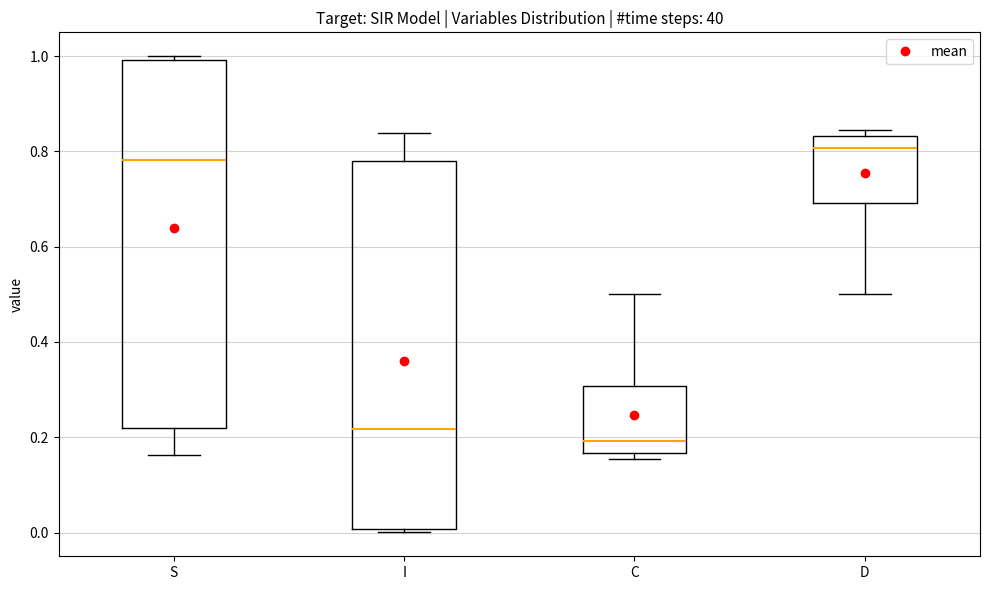

Reading left to right, read every box against the y-axis: the position of its median line, the range the box covers, and the ends of its whiskers. The values are not printed on the chart, so give them approximately, as read against the axis.

S: median 0.78, box 0.22 to 1.00, whiskers 0.16 to 1.00 (just above the box's upper edge)
I: median 0.22, box 0.00 to 0.78, whiskers 0.00 (just below the box's lower edge) to 0.84
C: median 0.20, box 0.16 to 0.30, whiskers 0.16 (just below the box's lower edge) to 0.50
D: median 0.80, box 0.70 to 0.84, whiskers 0.50 to 0.84 (just above the box's upper edge)